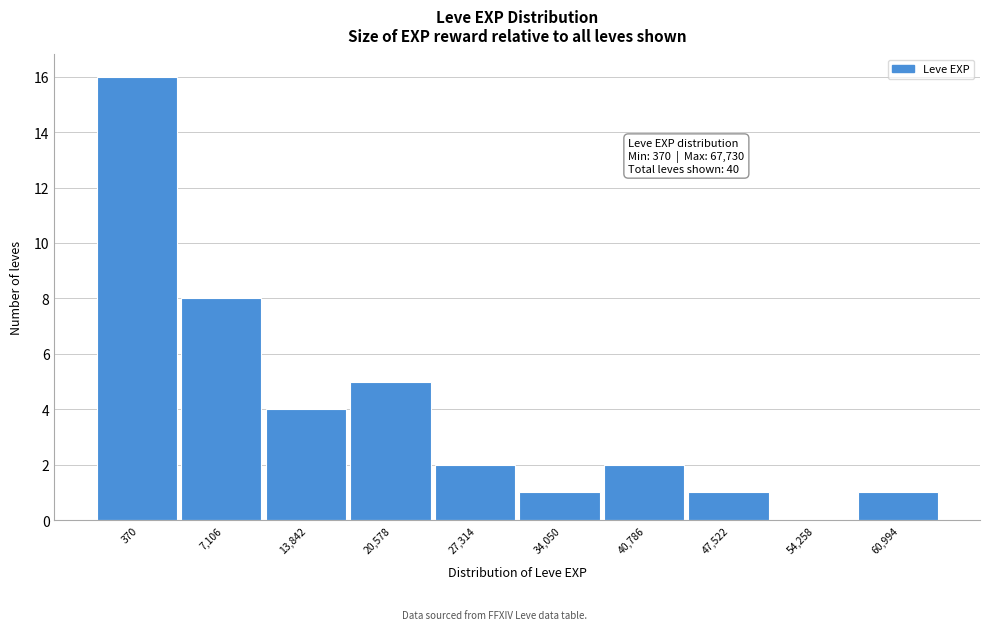

Reading left to right, transcribe all the data shown in this chart.

370=16	7,106=8	13,842=4	20,578=5	27,314=2	34,050=1	40,786=2	47,522=1	54,258=0	60,994=1